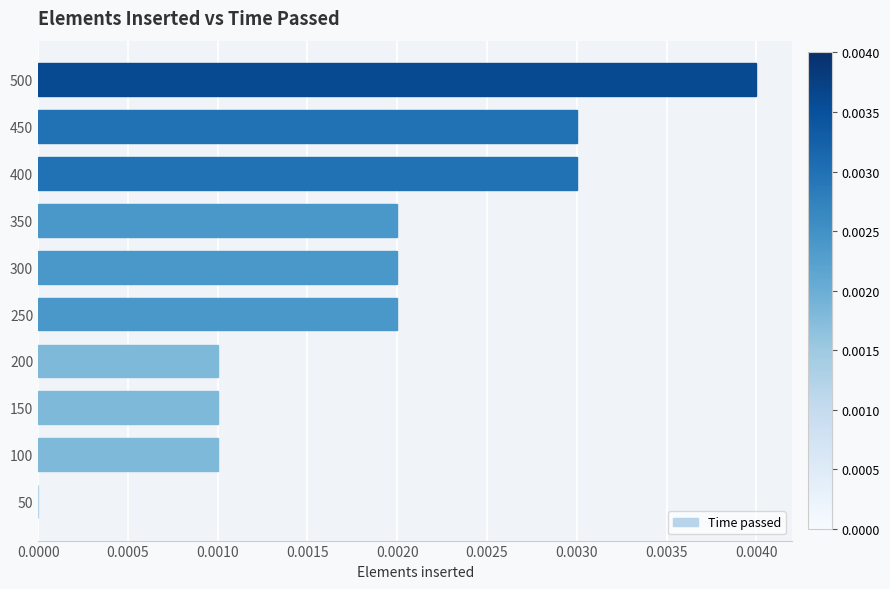

Between 100 and 300, which is larger?

300